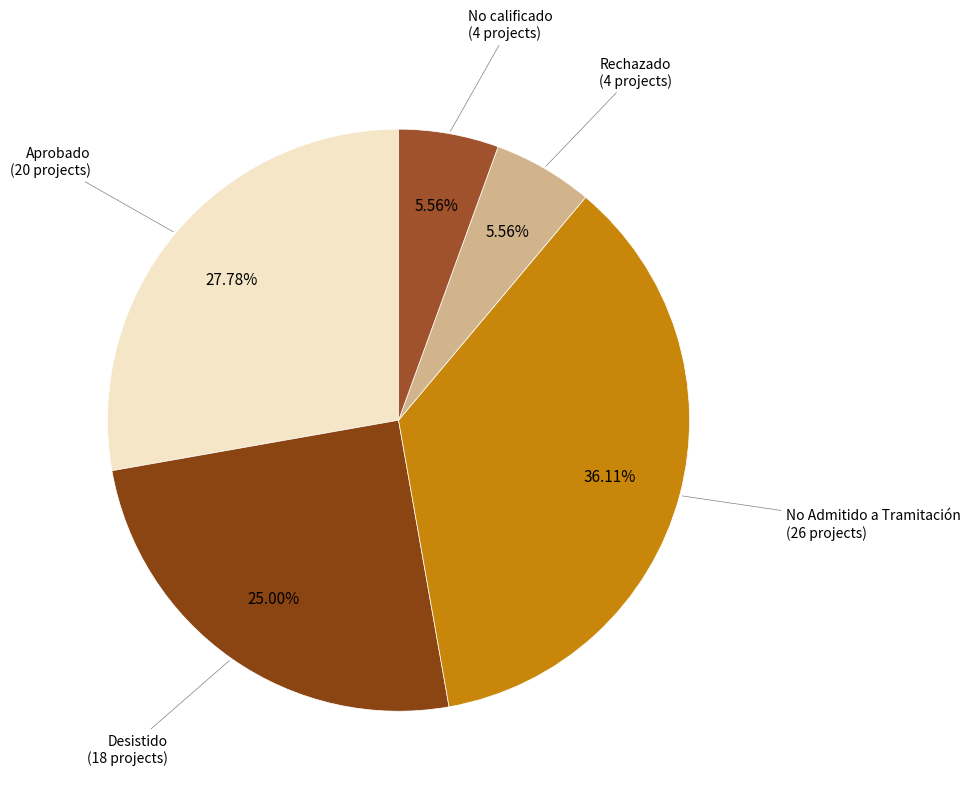

How many segments does this pie chart have?

5